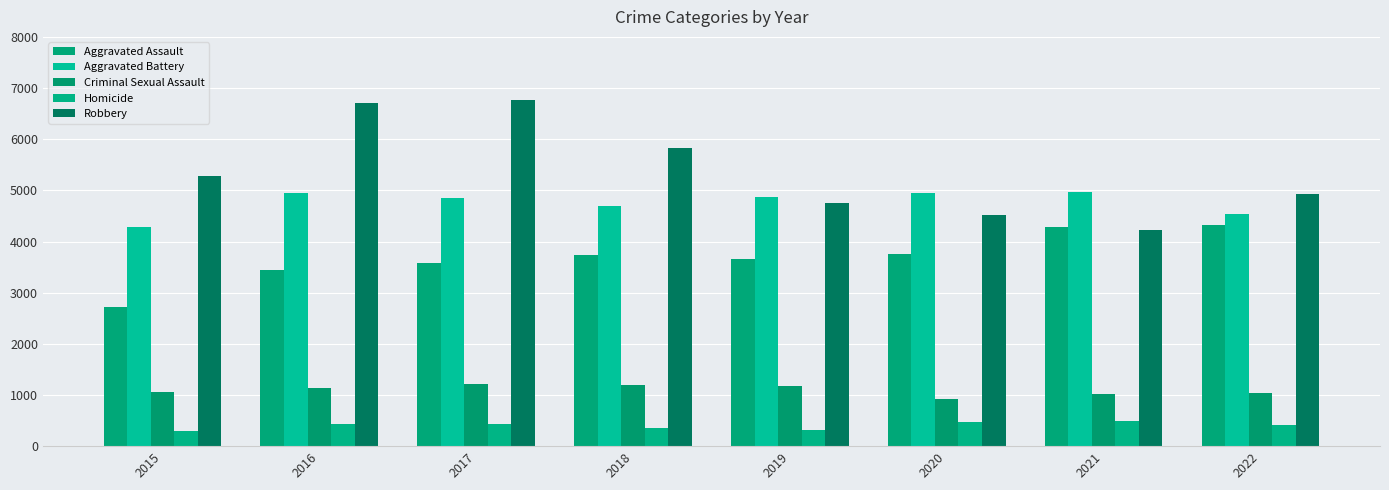

Are the bars grouped side by side (vs. stacked)?

Yes